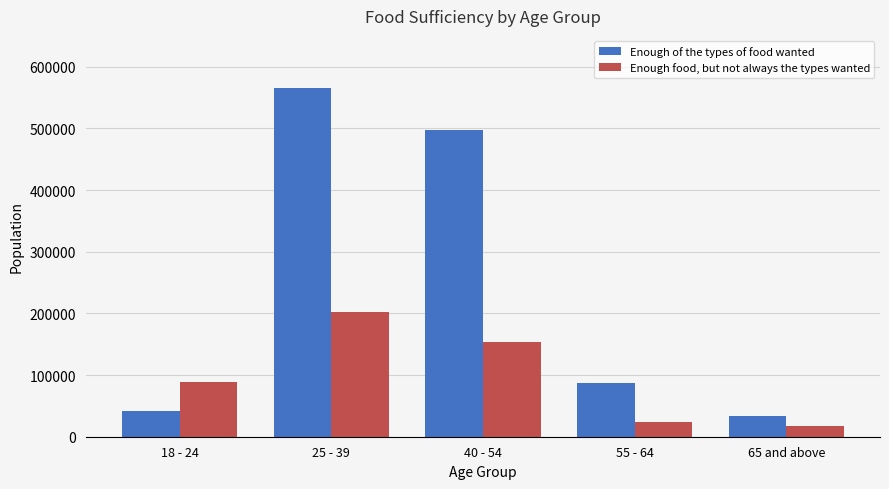

Rank the series at 55 - 64 from lowest to highest value.

Enough food, but not always the types wanted, Enough of the types of food wanted